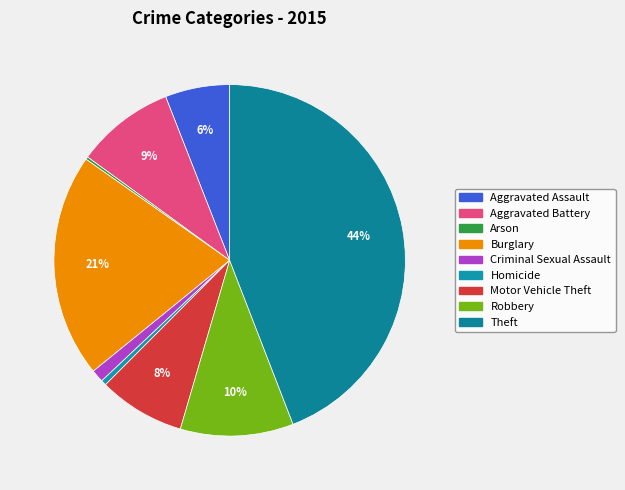

What percentage is the Motor Vehicle Theft slice, to the nearest percent?

8%